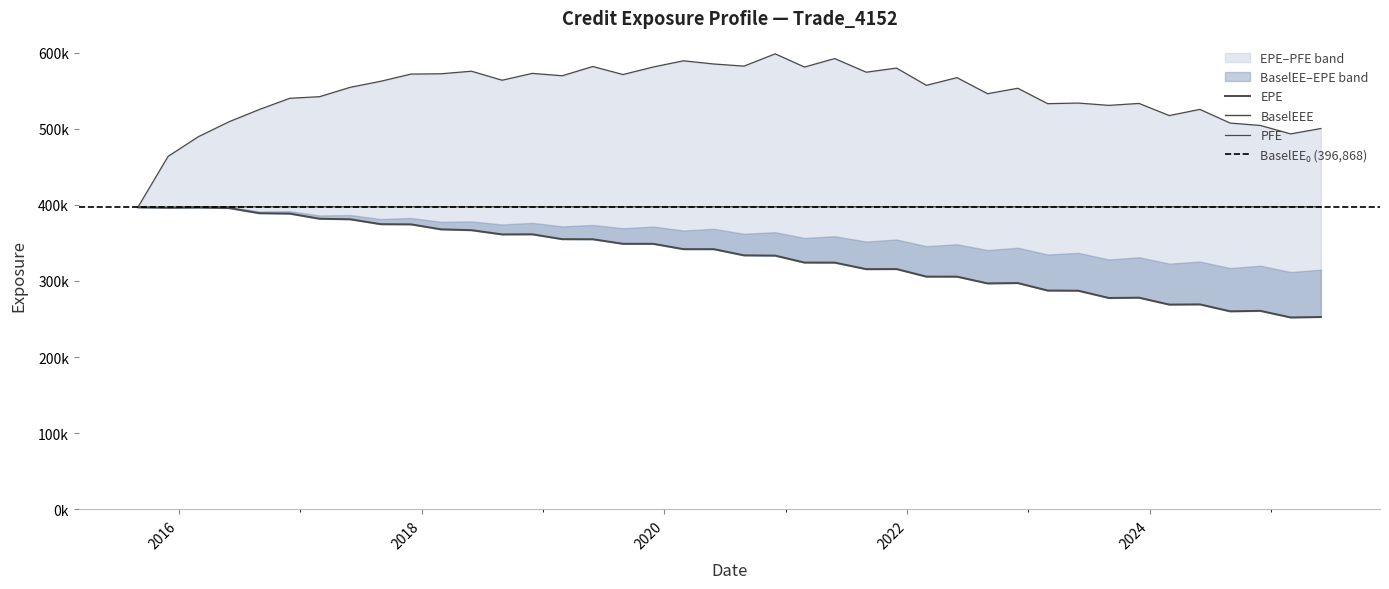

At how many categories does at least one series exceed 321210?

40